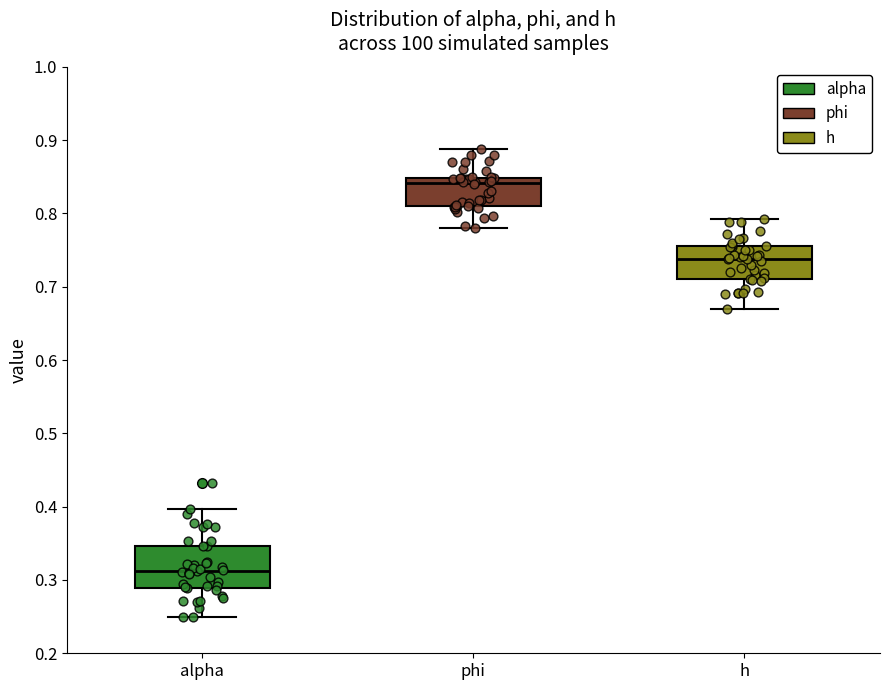

Reading left to right, transcribe this box plot: for each box, give where its median line is, the range the box spans, and where its two whiskers end, as read against the y-axis. The values are not printed on the chart, so give them approximately, as read against the axis.

alpha: median 0.31, box 0.29 to 0.35, whiskers 0.25 to 0.40
phi: median 0.84, box 0.81 to 0.85, whiskers 0.78 to 0.89
h: median 0.74, box 0.71 to 0.76, whiskers 0.67 to 0.79